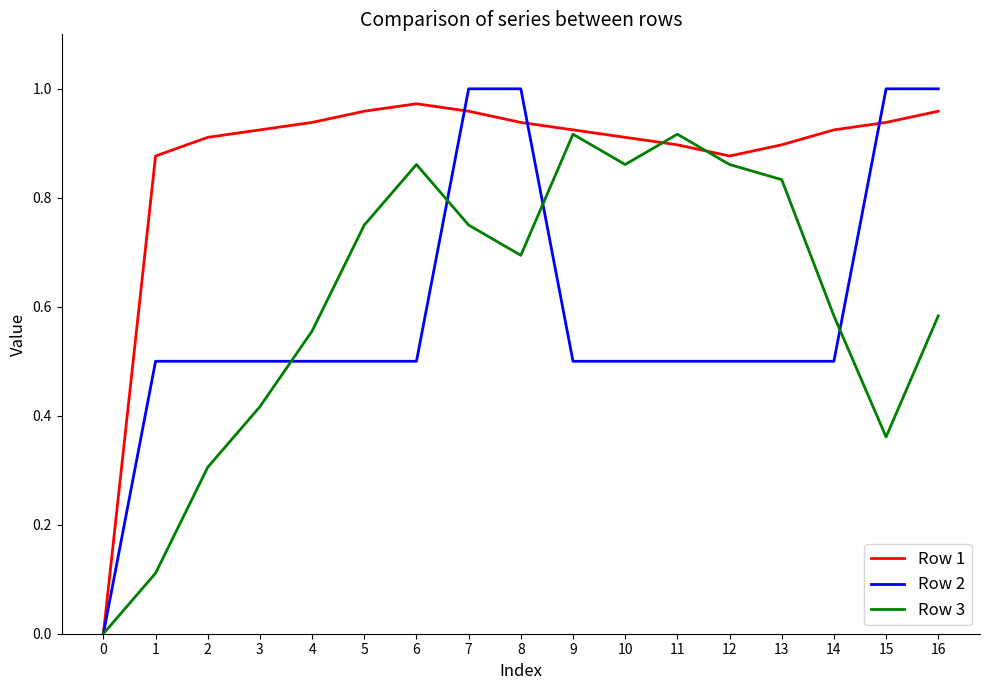

Rank the series at 4 from highest to lowest value.

Row 1, Row 3, Row 2